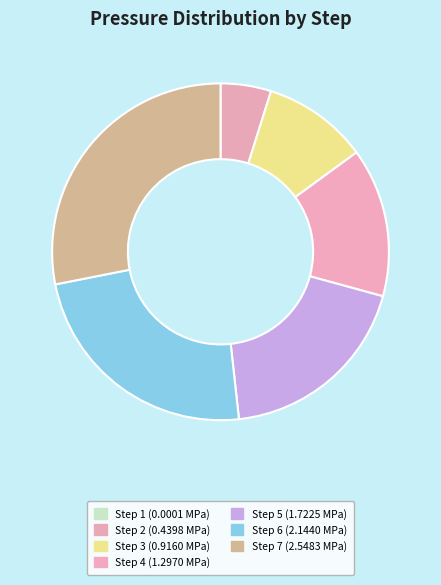

How many slices are in this pie chart?

7